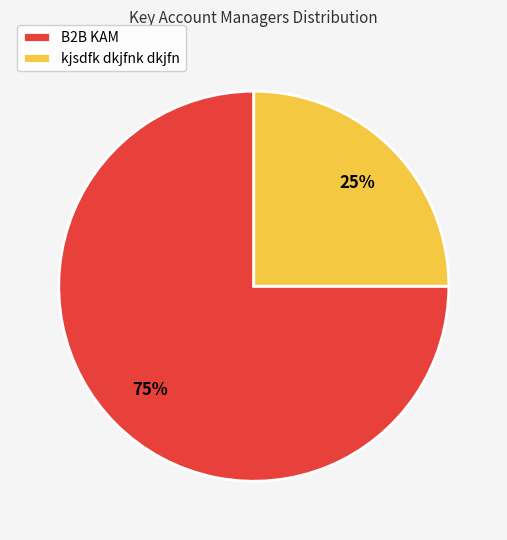

Is there any slice that represents more than half of the pie?

Yes